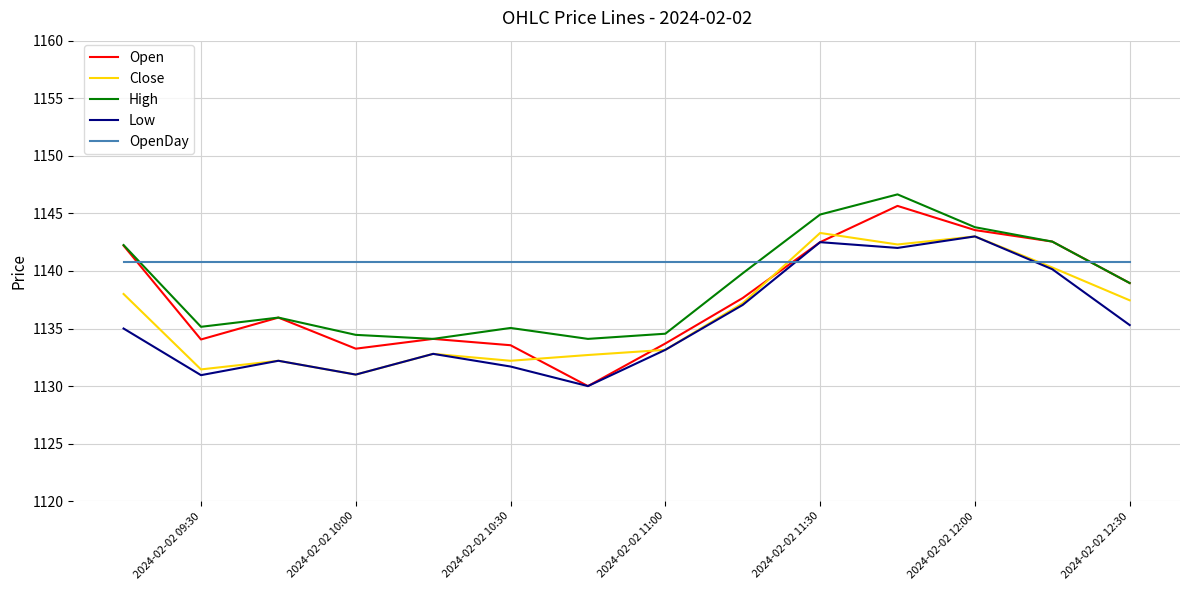

What is the smallest value displayed?

1130.0